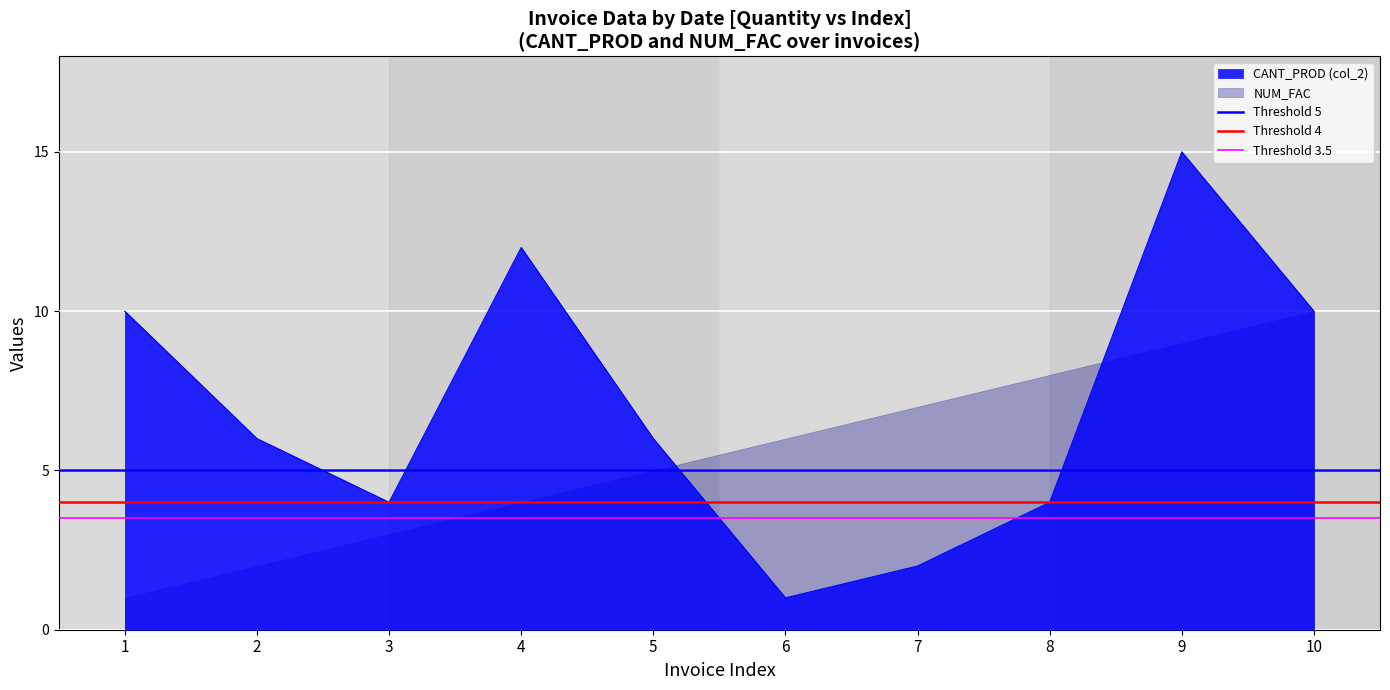

Which category has the lowest value in the Threshold 3.5 series?

1